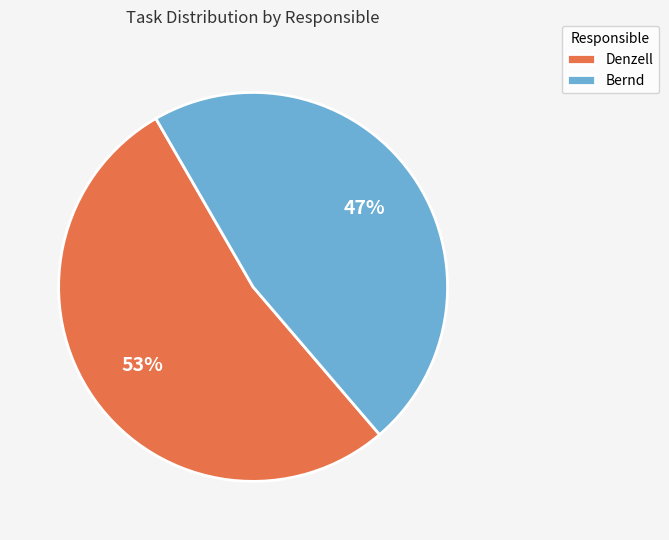

Do Denzell and Bernd together represent more than half of the pie?

Yes